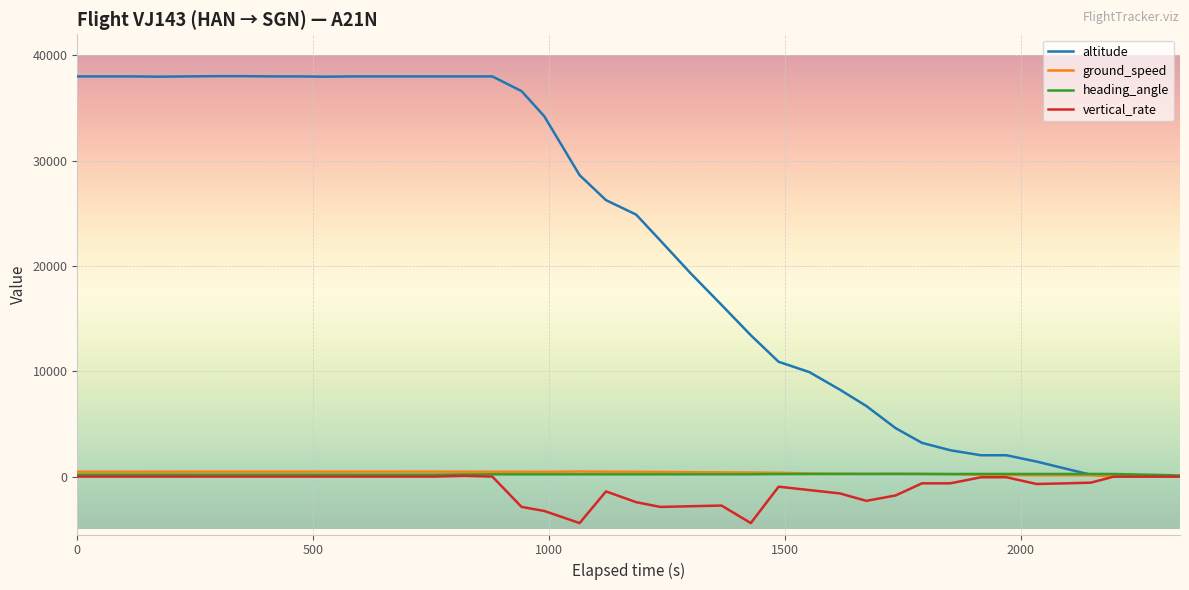

What is the smallest value displayed?

-4416